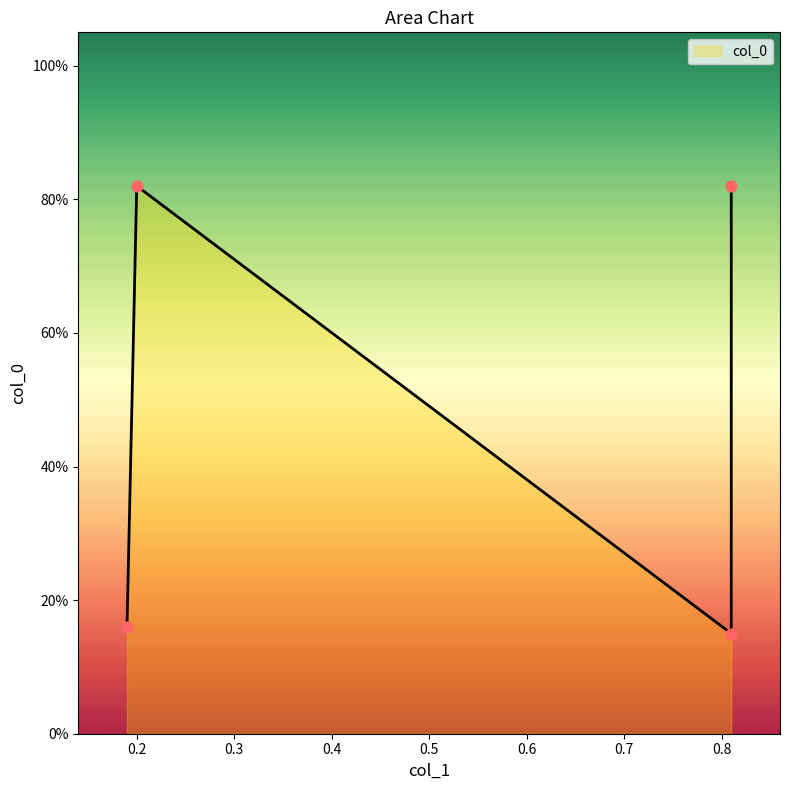

Which has a higher value, 0.81 or 0.81?

0.81